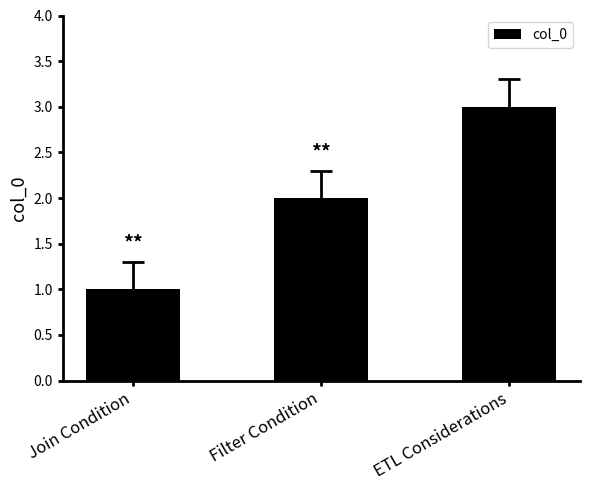

List the labels in order of value, largest first.

ETL Considerations, Filter Condition, Join Condition